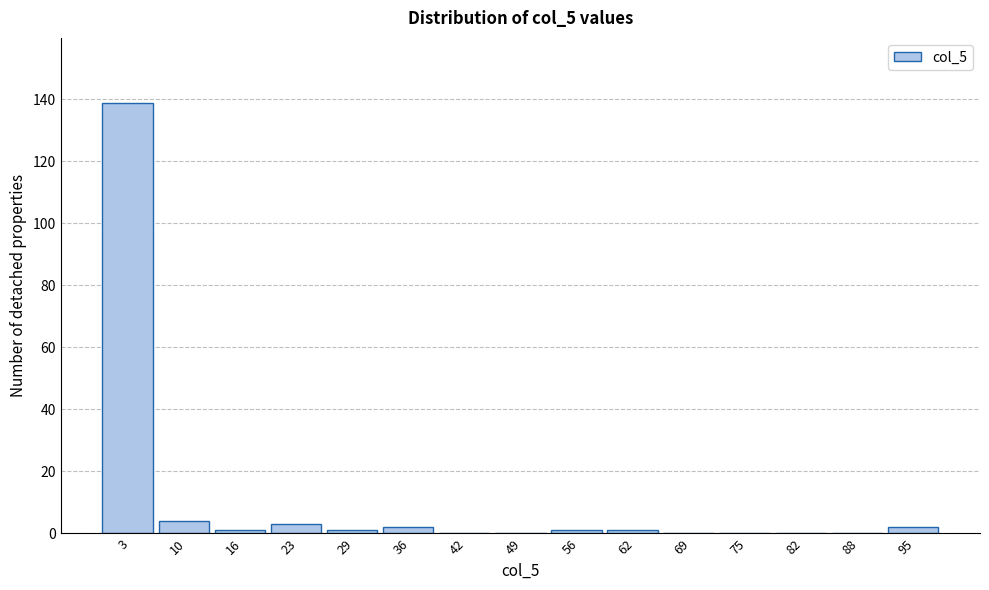

Reading left to right, list every bar in this chart as the range it spans on the x-axis followed by its height. Neither the bar edges nor the heights are printed on the chart, so give them approximately, as read against the axes.

0 to 7: 140
7 to 13: 4
13 to 20: under 2
20 to 26: 4
26 to 33: under 2
33 to 39: 2
39 to 46: 0
46 to 52: 0
52 to 59: under 2
59 to 65: under 2
65 to 72: 0
72 to 78: 0
78 to 85: 0
85 to 91: 0
91 to 98: 2